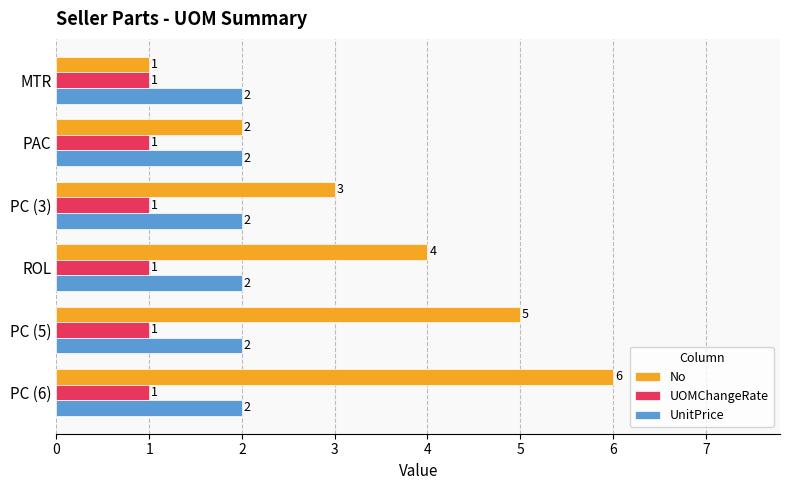

Is it true that UOMChangeRate equals 1 at PC (3)?

True